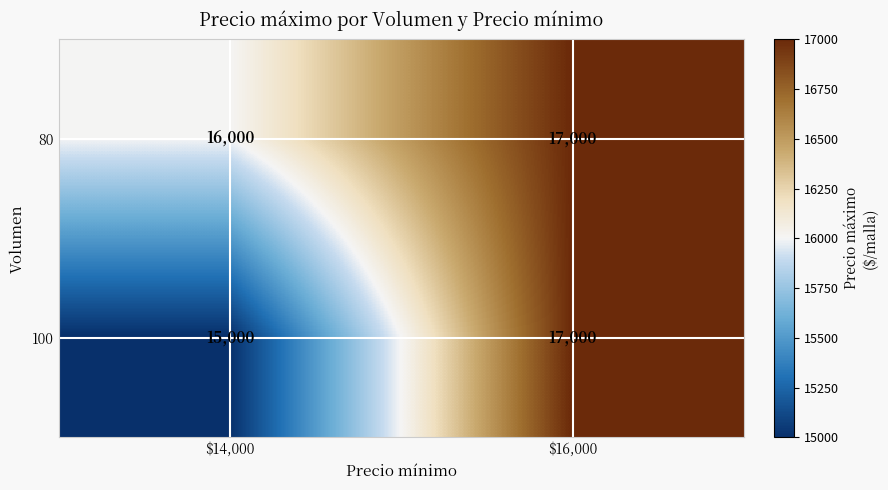

What is the sum of all 80 values?

33000